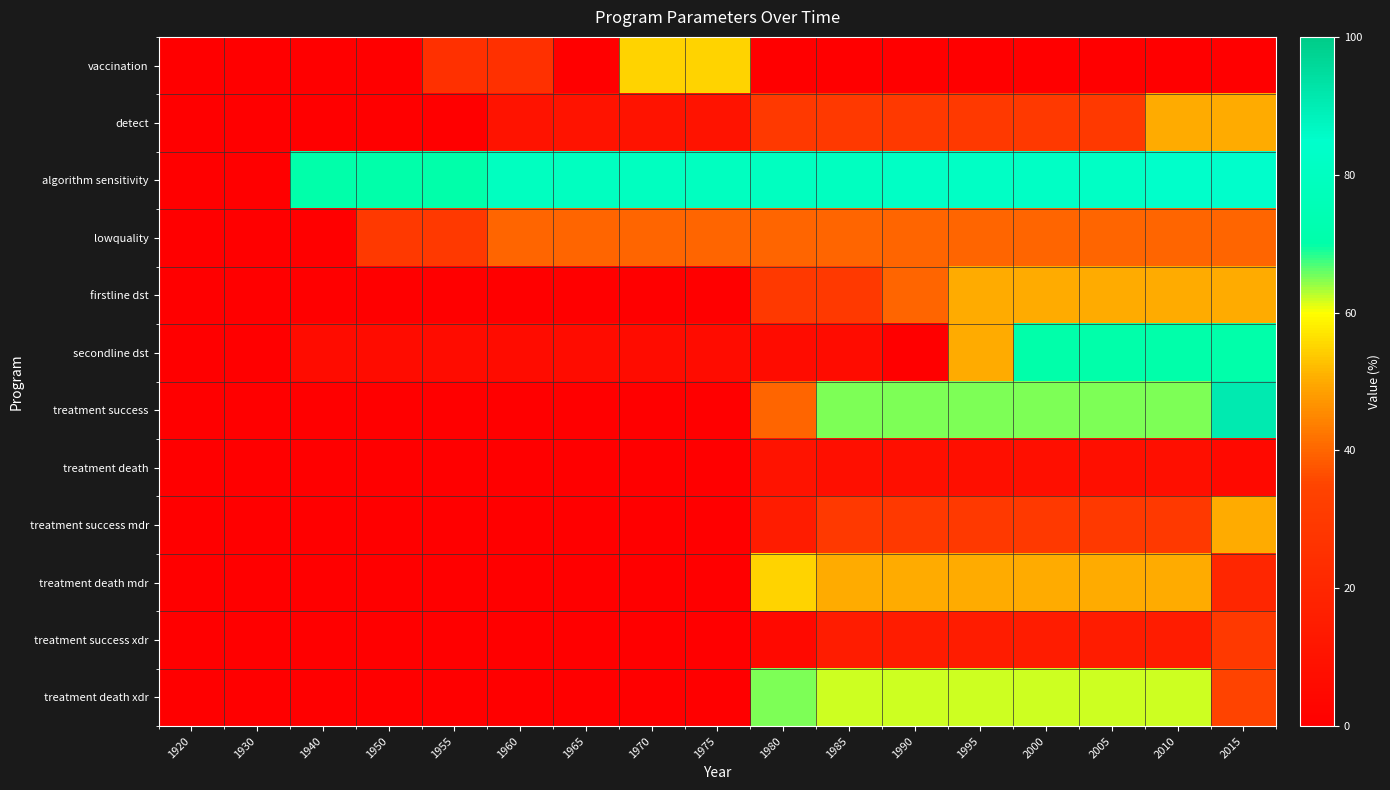

At how many categories does at least one series exceed 68?

15